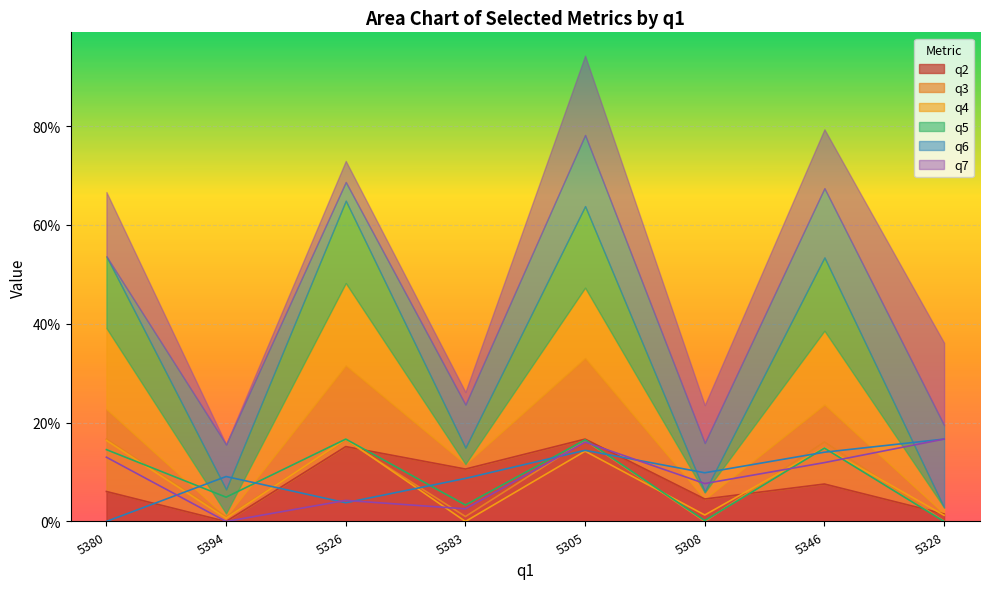

The value of q5 at 5346 is 14.8. True or false?

True